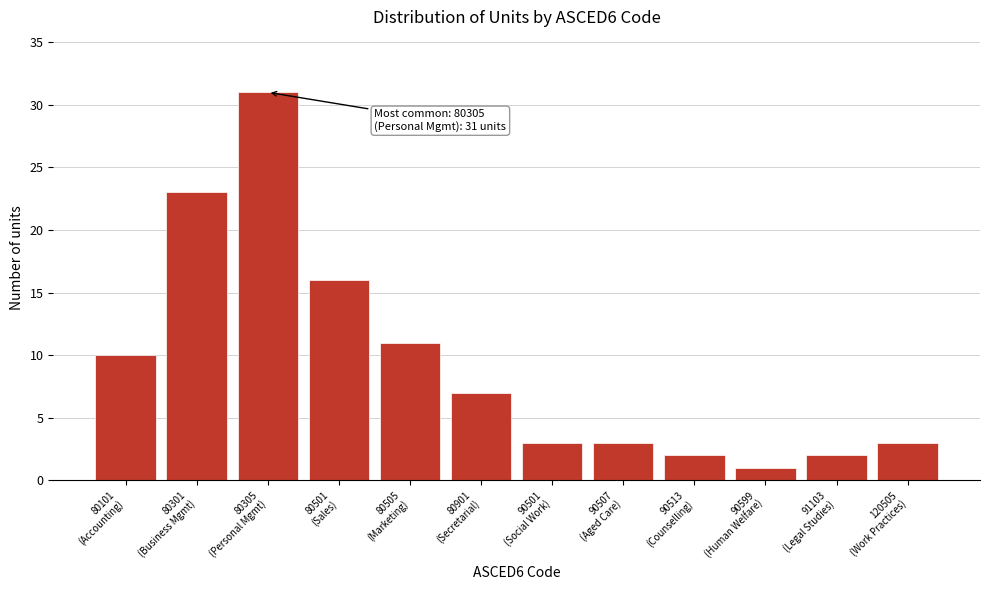

Reading right to left, transcribe all the data shown in this chart.

3	2	1	2	3	3	7	11	16	31	23	10